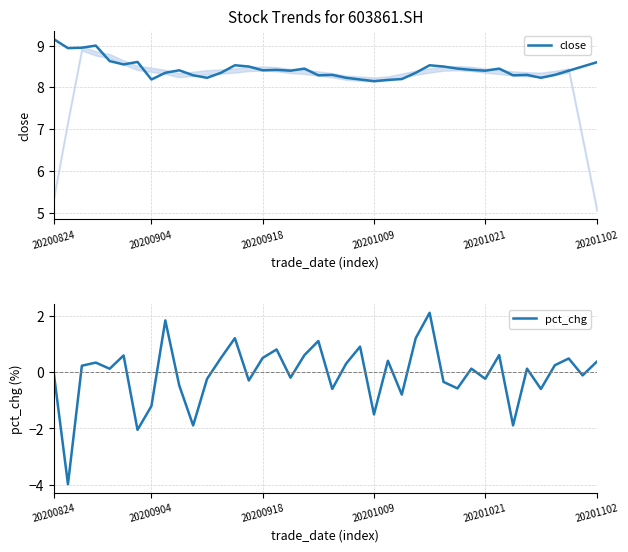

Does the chart have visible grid lines?

Yes